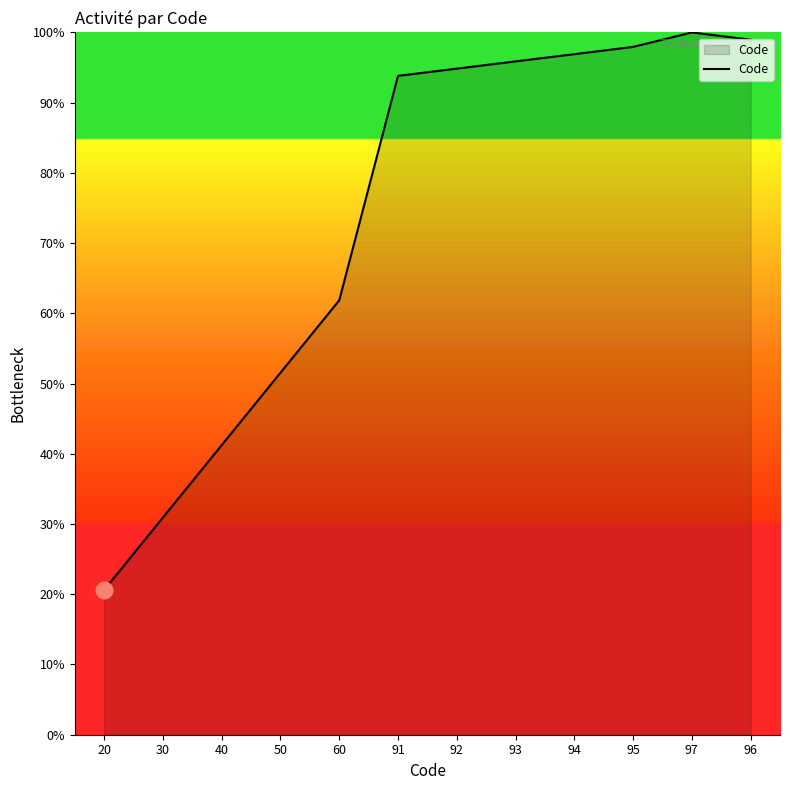

What is the smallest value displayed?

20.6